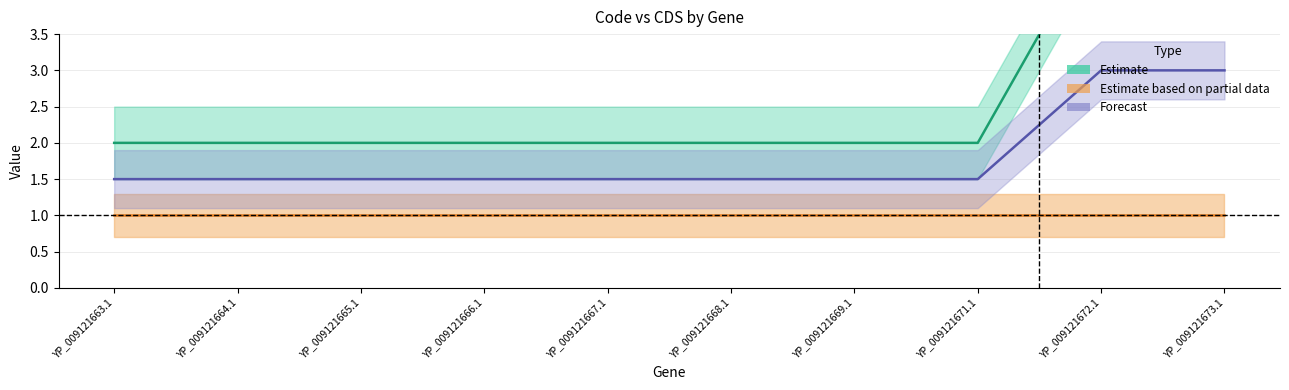

The chart shows a value of 2 at YP_009121667.1. True or false?

True